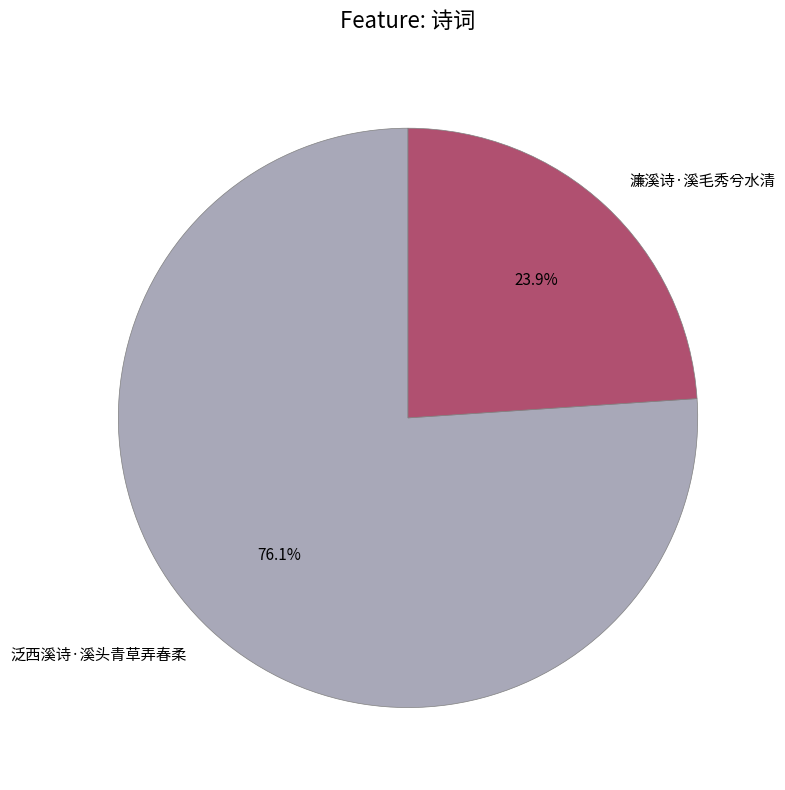

Approximately how many times larger is the value at 濂溪诗·溪毛秀兮水清 compared to 泛西溪诗·溪头青草弄春柔?

0.3